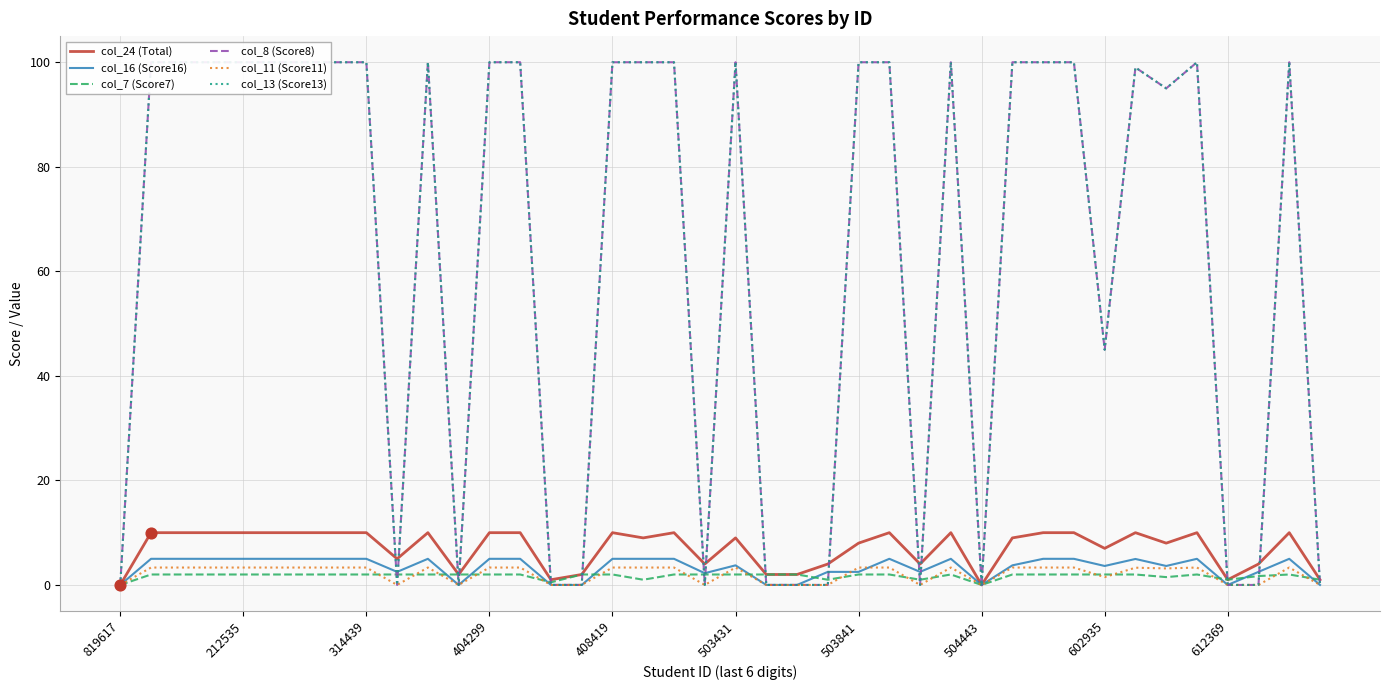

True or false: col_24 (Total) has a value of 4.9 at 314439.

False